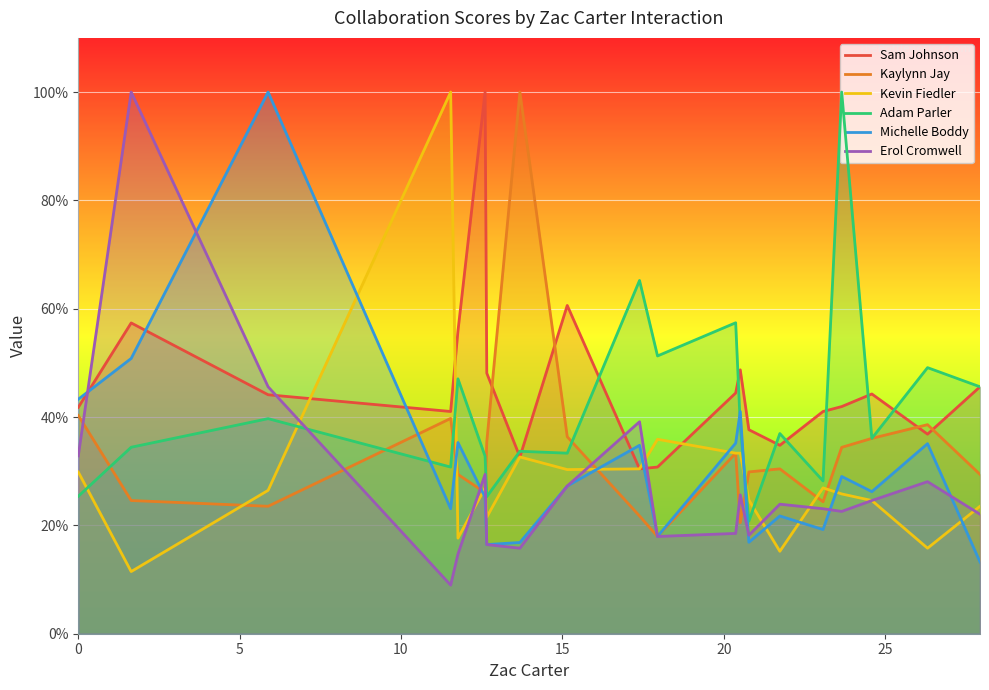

What is the average value of the Adam Parler series?

41.6